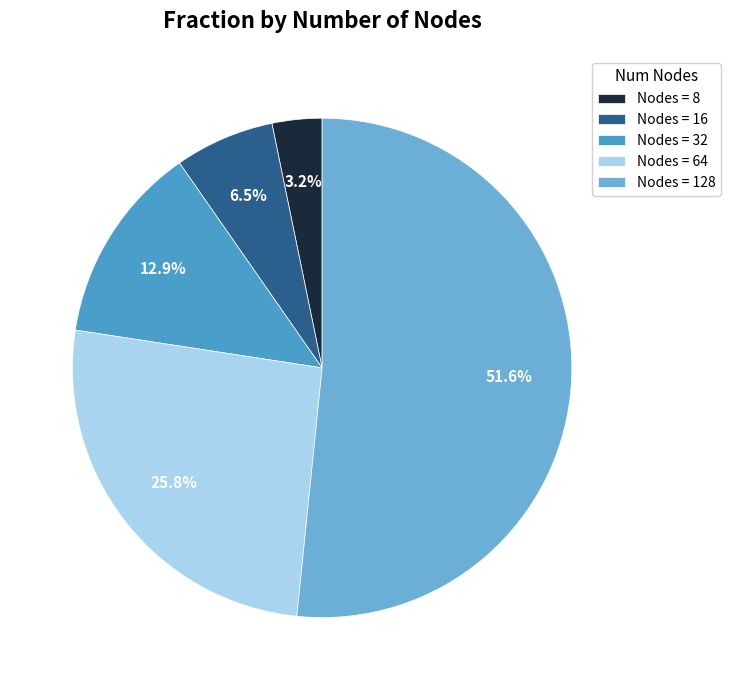

Rank the categories by value from lowest to highest.

Nodes = 8, Nodes = 16, Nodes = 32, Nodes = 64, Nodes = 128